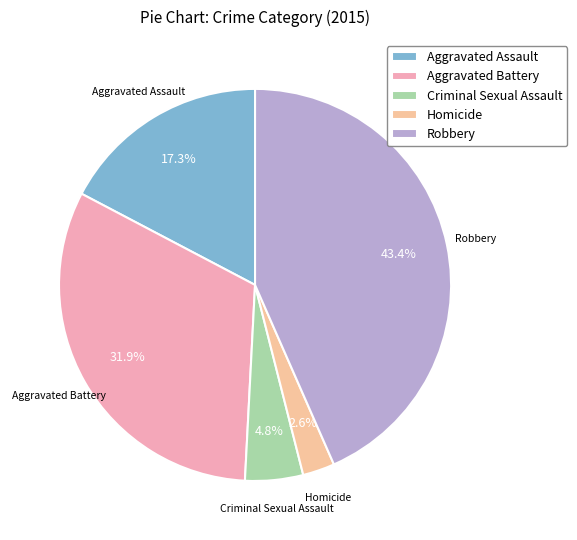

Rank the categories by value from highest to lowest.

Robbery, Aggravated Battery, Aggravated Assault, Criminal Sexual Assault, Homicide